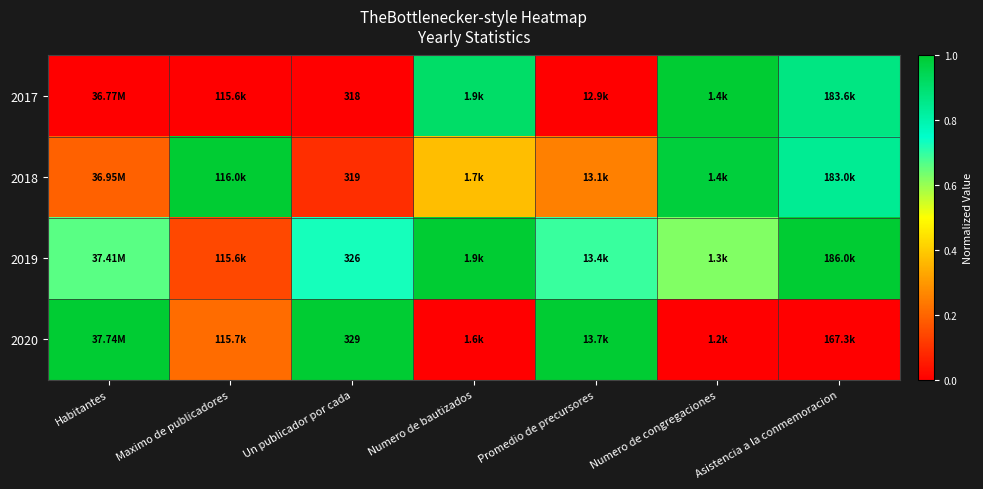

List the labels in order of 2019 value, largest first.

Numero de bautizados, Asistencia a la conmemoracion, Un publicador por cada, Promedio de precursores, Habitantes, Numero de congregaciones, Maximo de publicadores